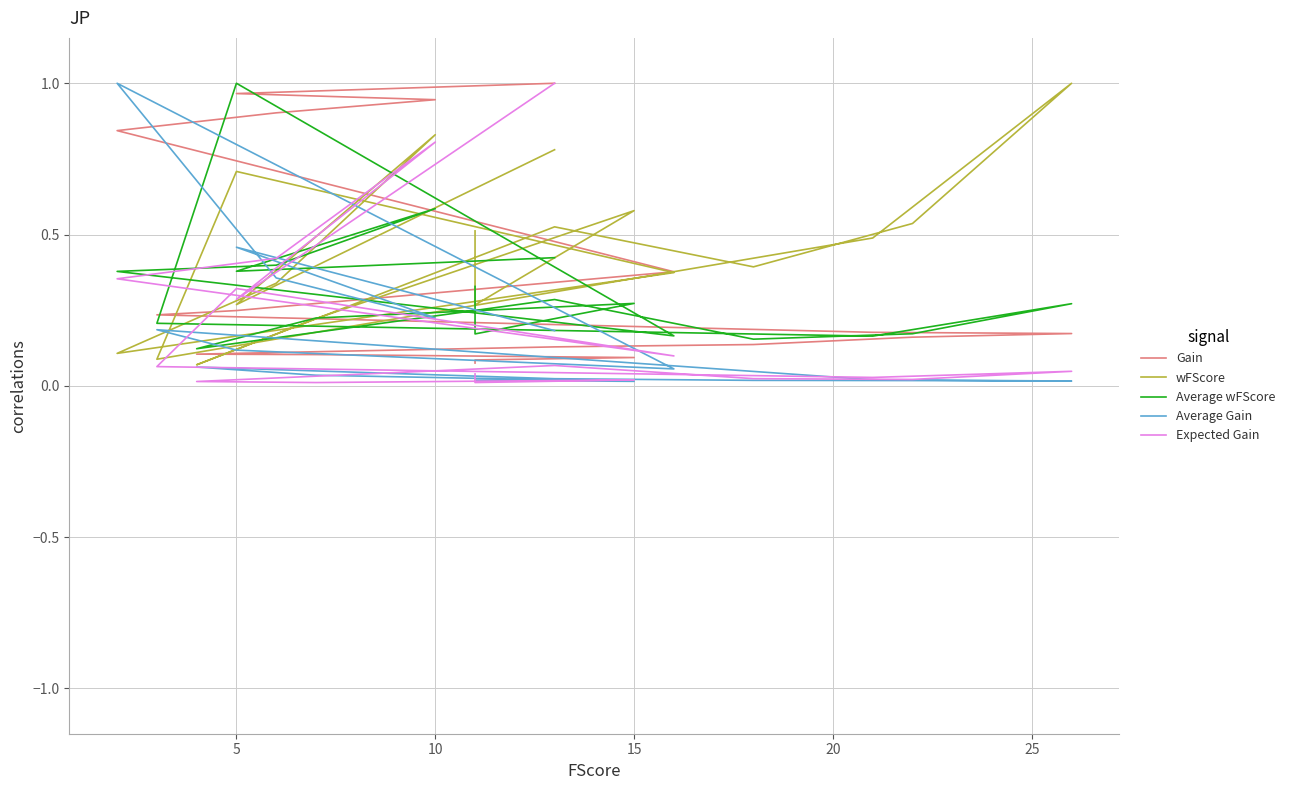

The Expected Gain series shows 0.0 at 15. True or false?

False